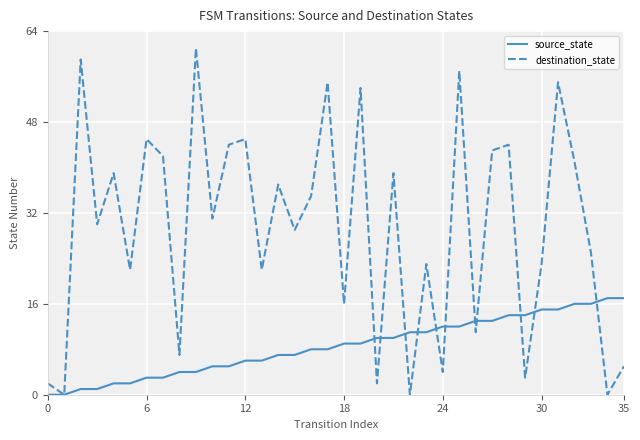

List the series in order of their overall mean, lowest first.

source_state, destination_state